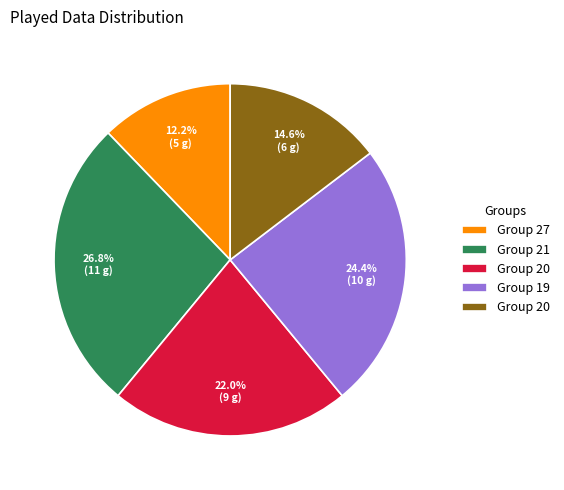

Is there any slice that represents more than half of the pie?

No